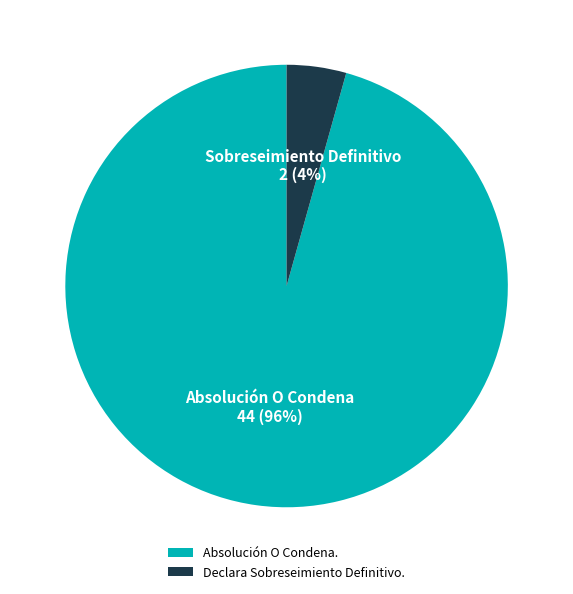

Is it true that Absolución O Condena. is 96% of the pie?

True